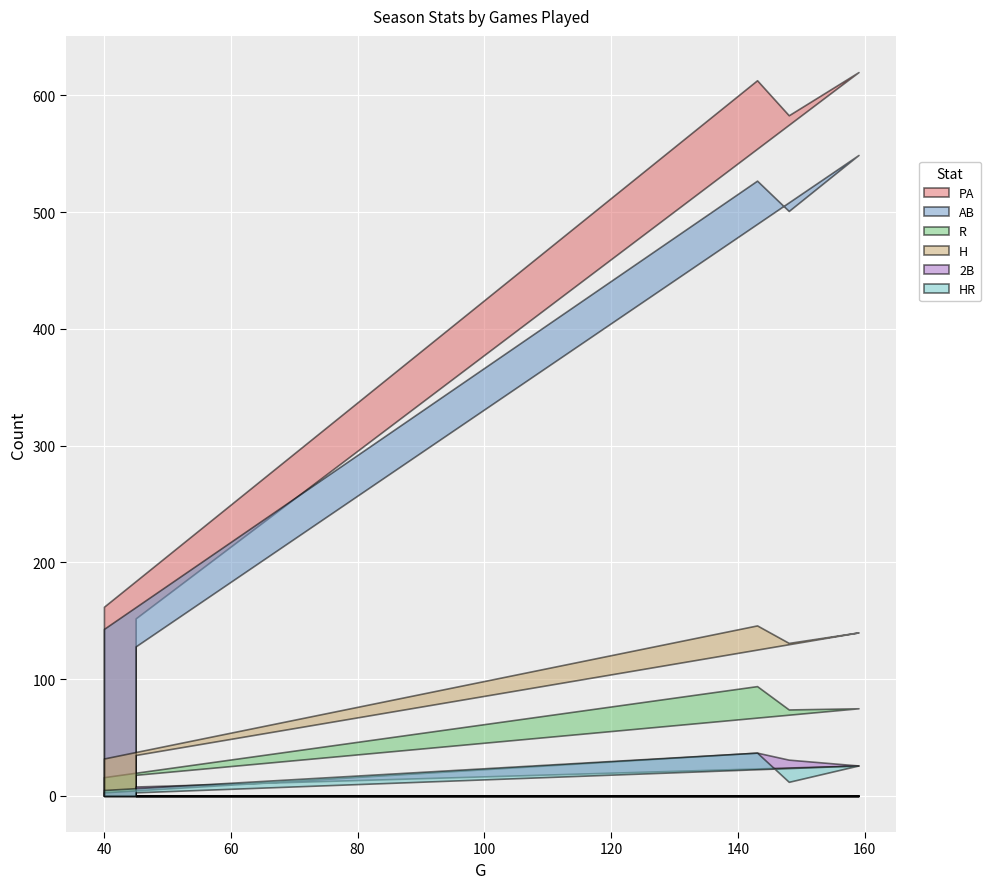

What is the maximum value shown in the chart?

620